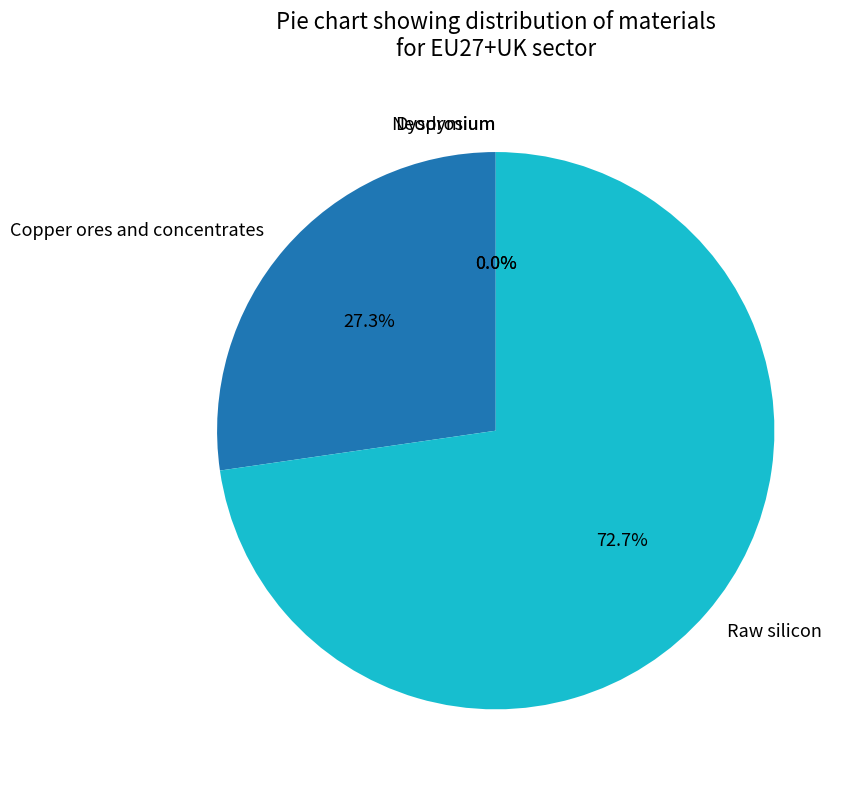

Count the number of slices in the pie.

4